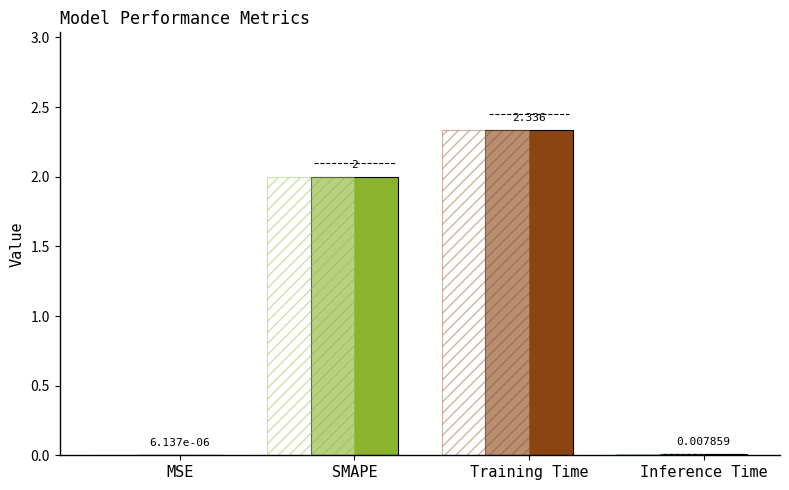

List the labels in order of value, largest first.

Training Time, SMAPE, Inference Time, MSE